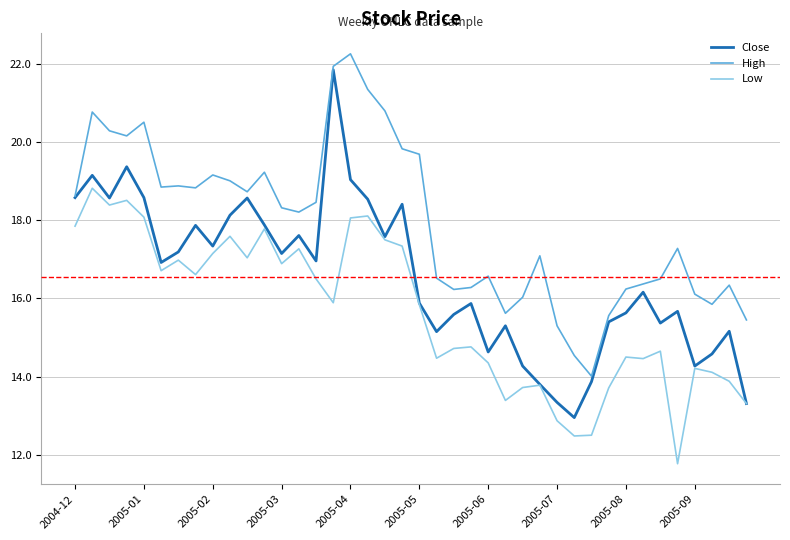

At how many categories does at least one series exceed 17?

23